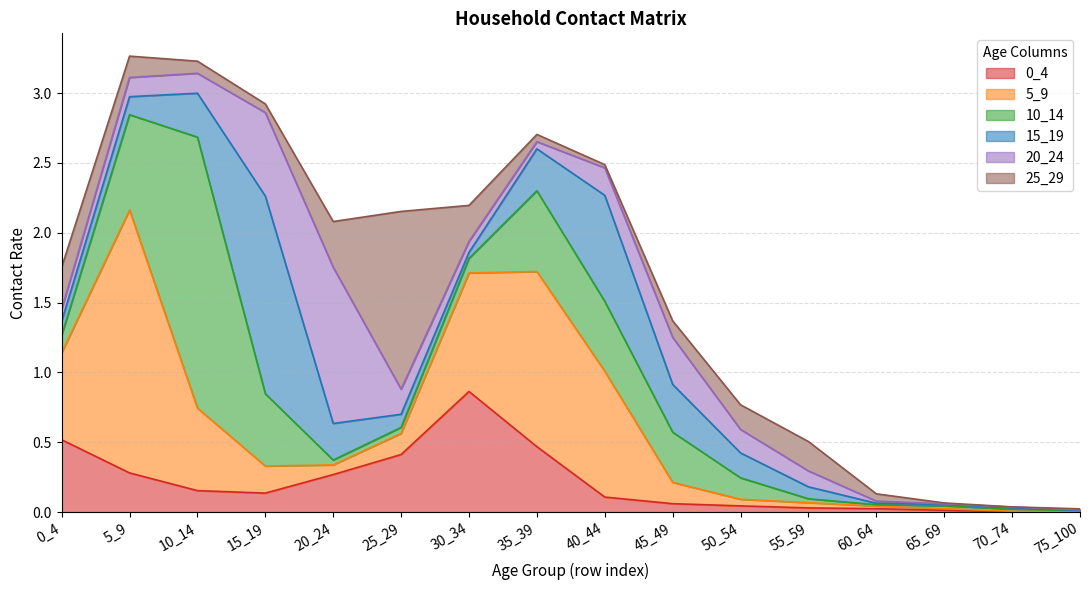

At which category does 25_29 reach its first local valley?

15_19